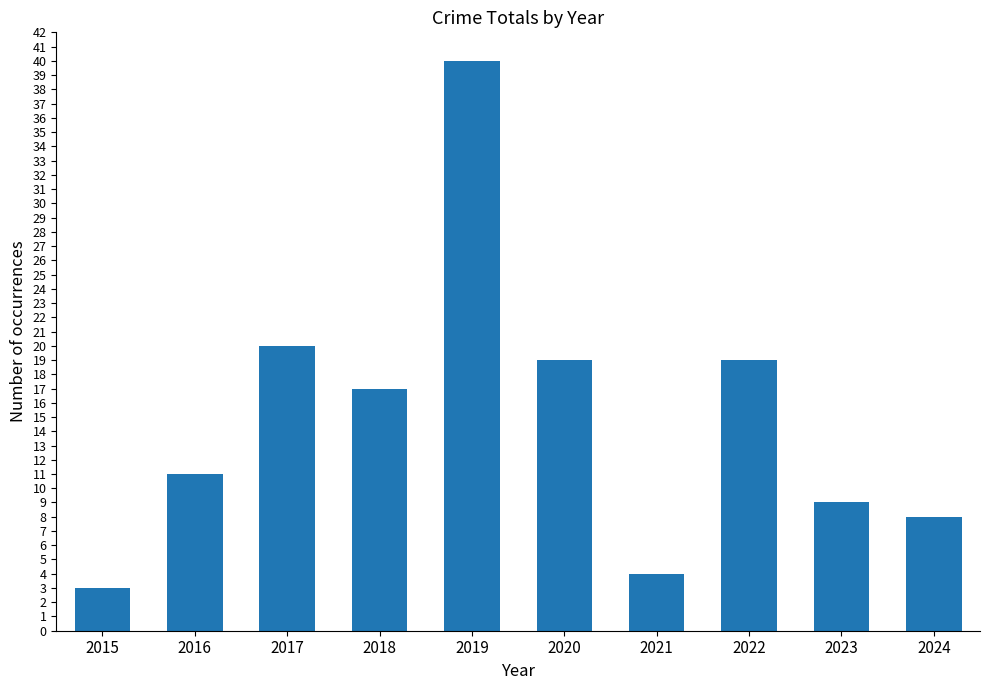

Which category has the highest value across all series?

2019